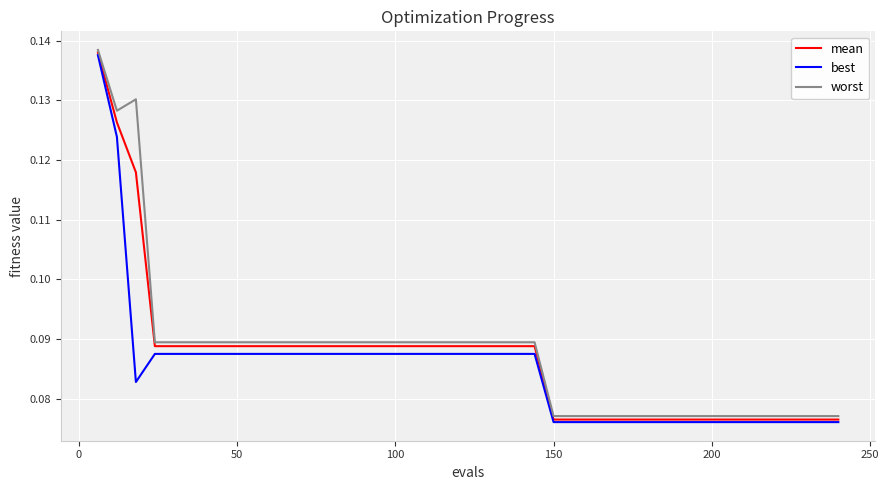

What is the minimum value shown in the chart?

0.1